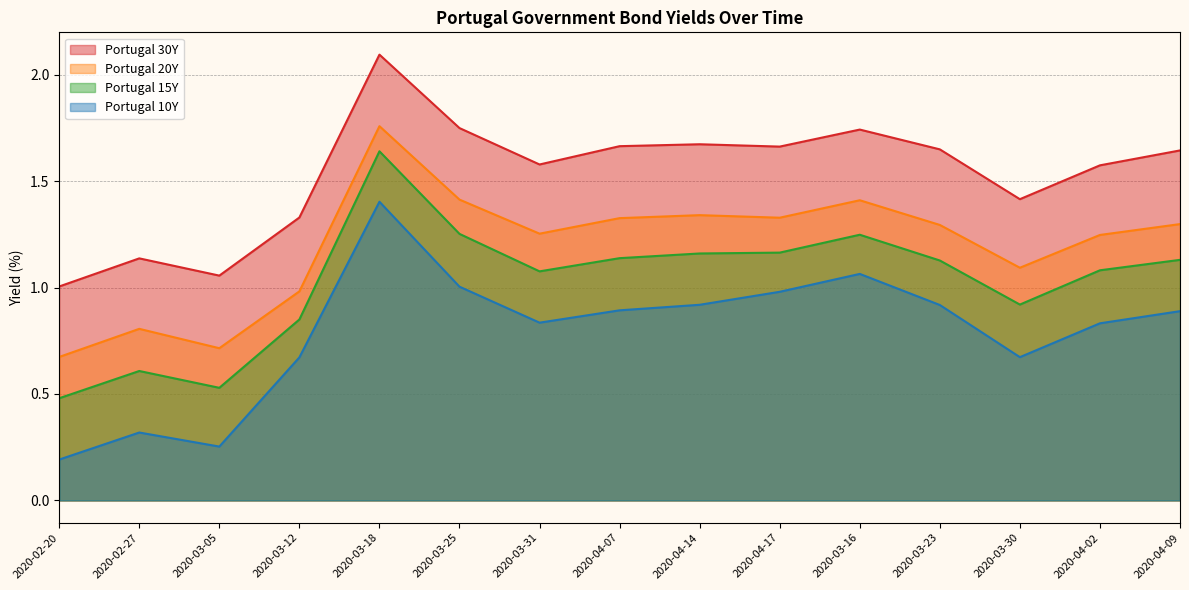

Where is the first local minimum for Portugal 10Y?

2020-03-05